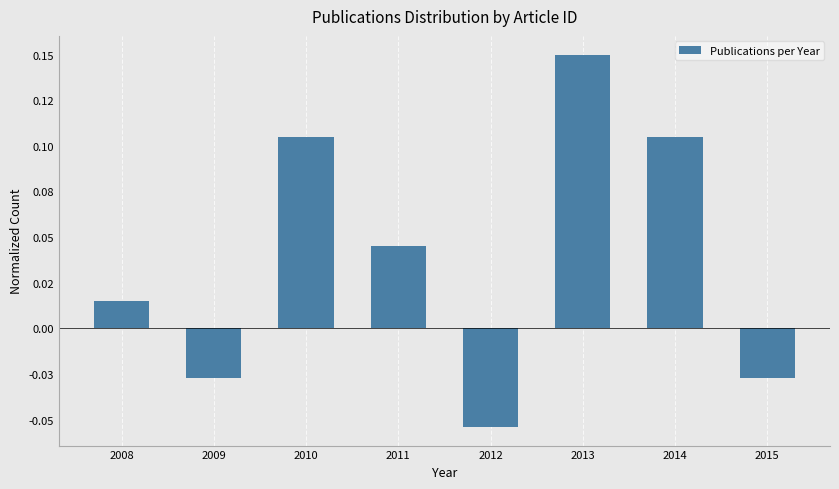

Does the chart contain any negative values?

Yes